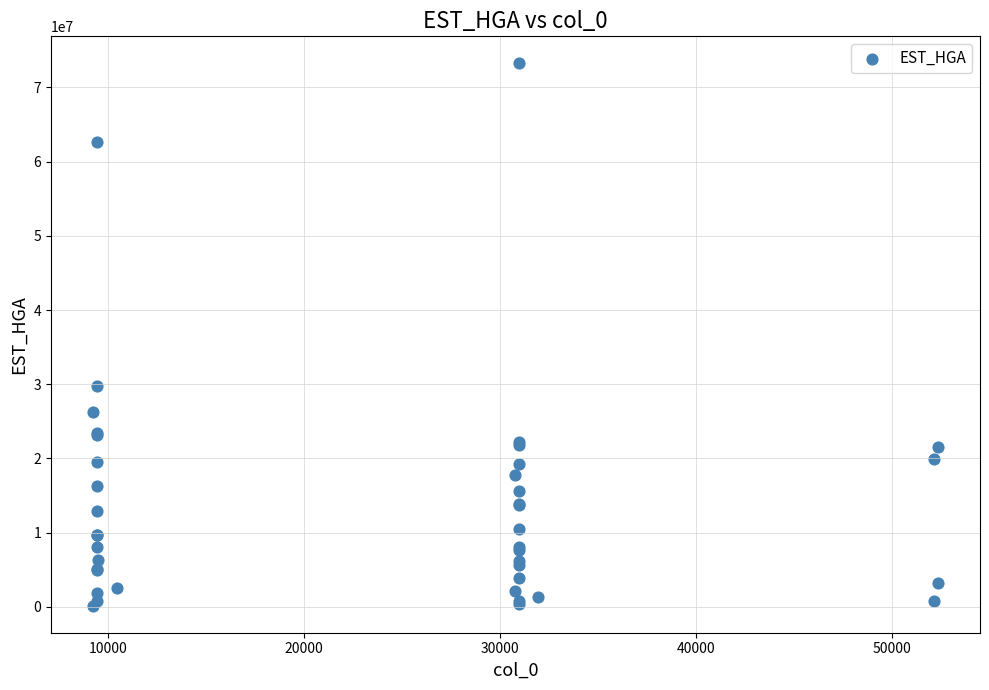

What Y value in the scatter plot is closest to 36699535?

29775010